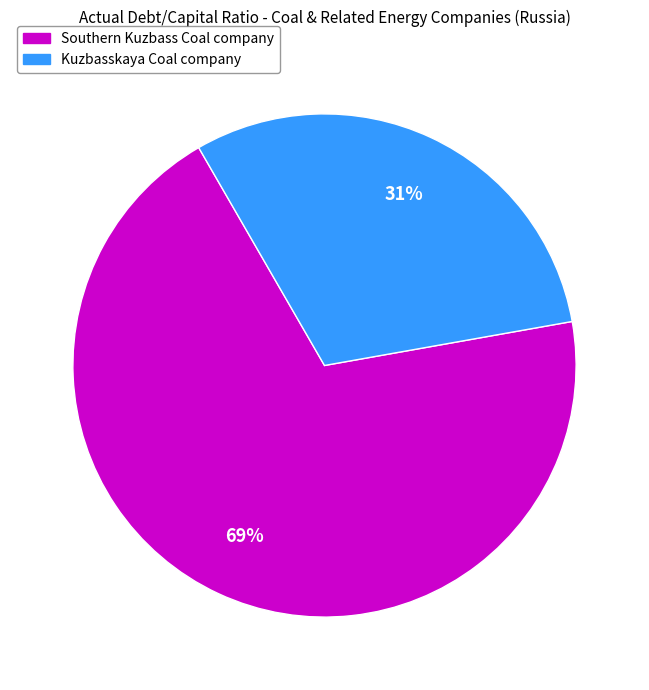

True or false: Kuzbasskaya Coal company accounts for 42% of the total.

False